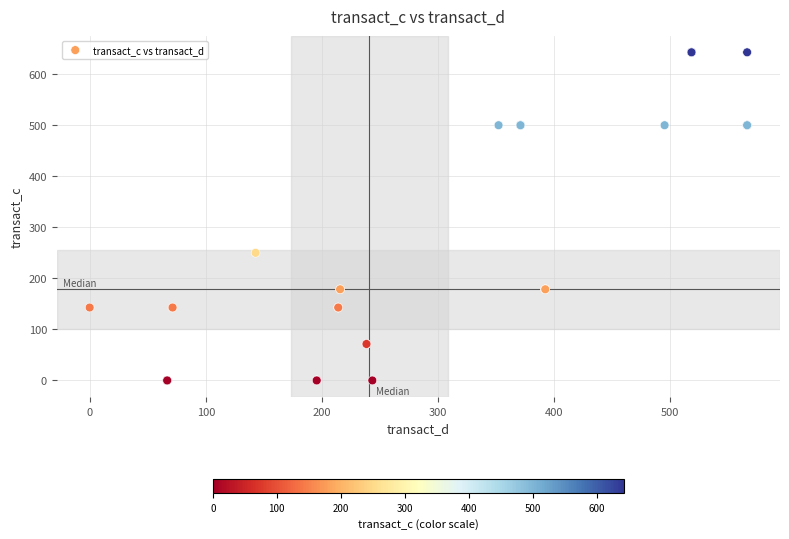

What Y value in the scatter plot is closest to 321?

250.0